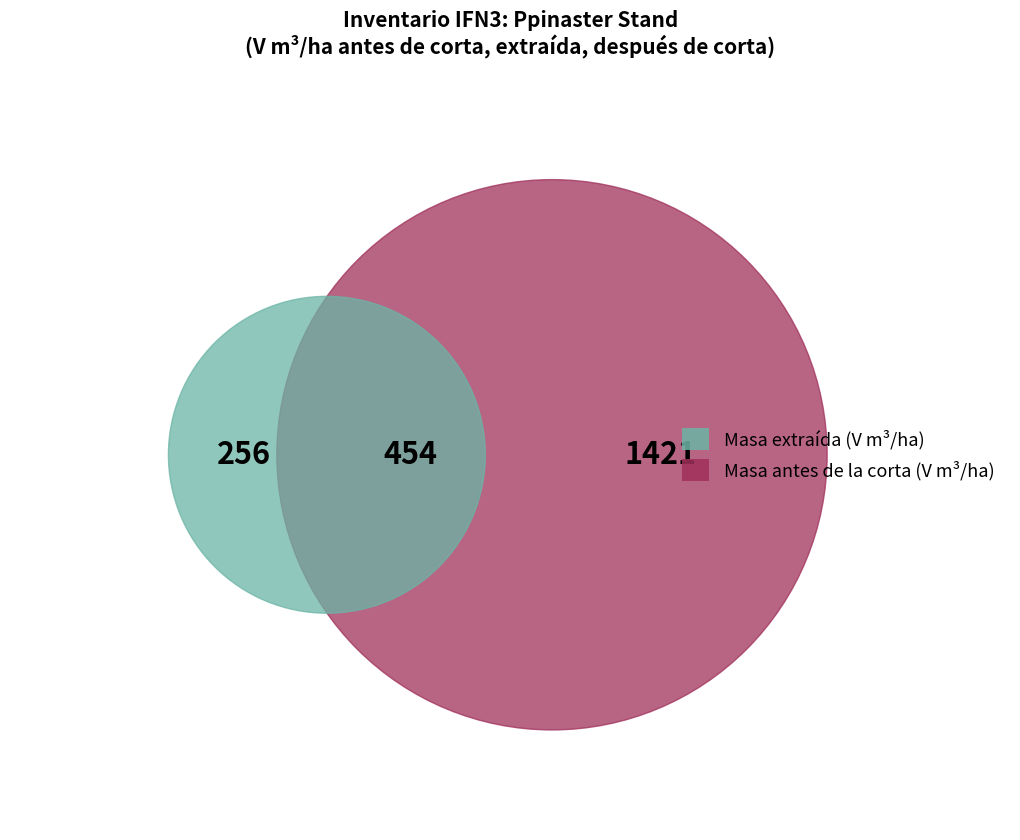

Is the sum of 50 and 70 greater than half?

No